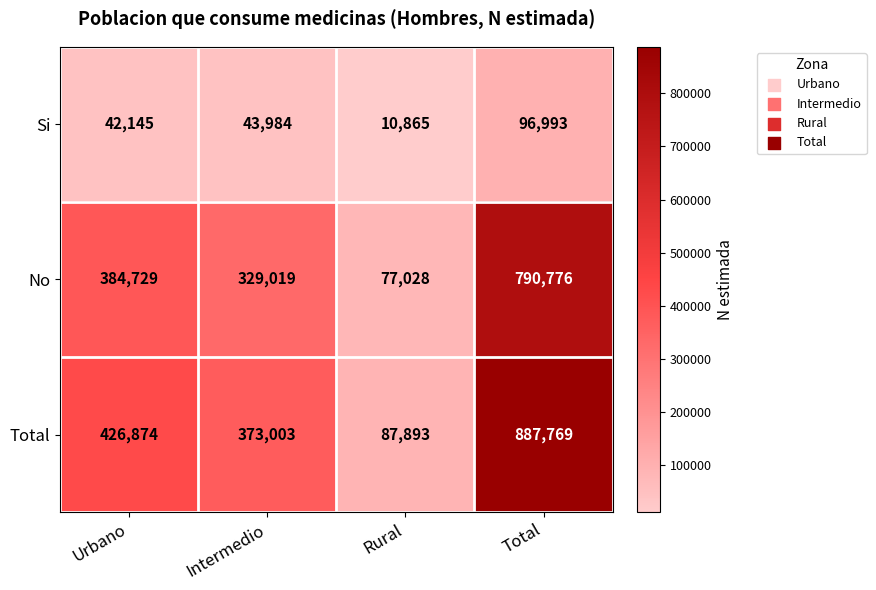

What is the smallest value displayed?

10865